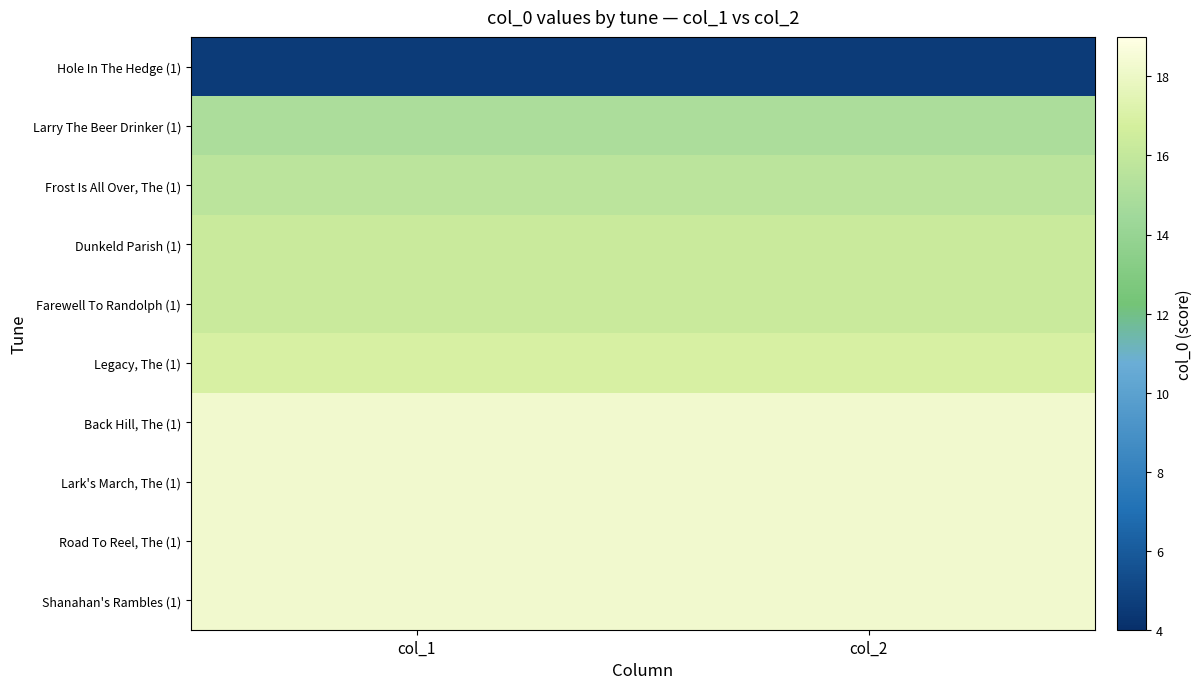

At col_1, list the series in order from smallest to largest.

Hole In The Hedge (1), Larry The Beer Drinker (1), Frost Is All Over, The (1), Dunkeld Parish (1), Farewell To Randolph (1), Legacy, The (1), Back Hill, The (1), Lark's March, The (1), Road To Reel, The (1), Shanahan's Rambles (1)